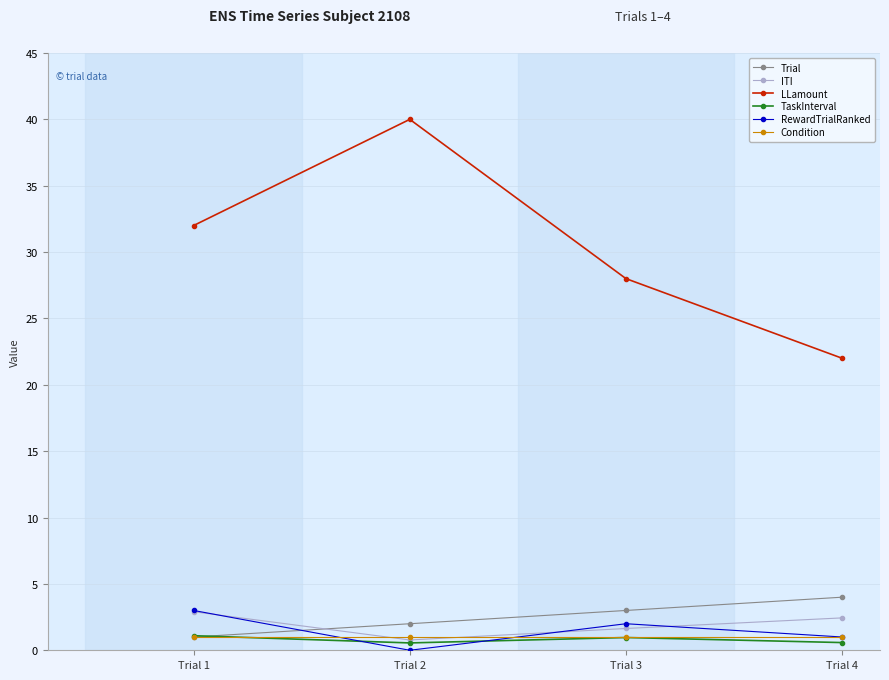

What is the value of the TaskInterval point at the 2nd from the left?

0.6